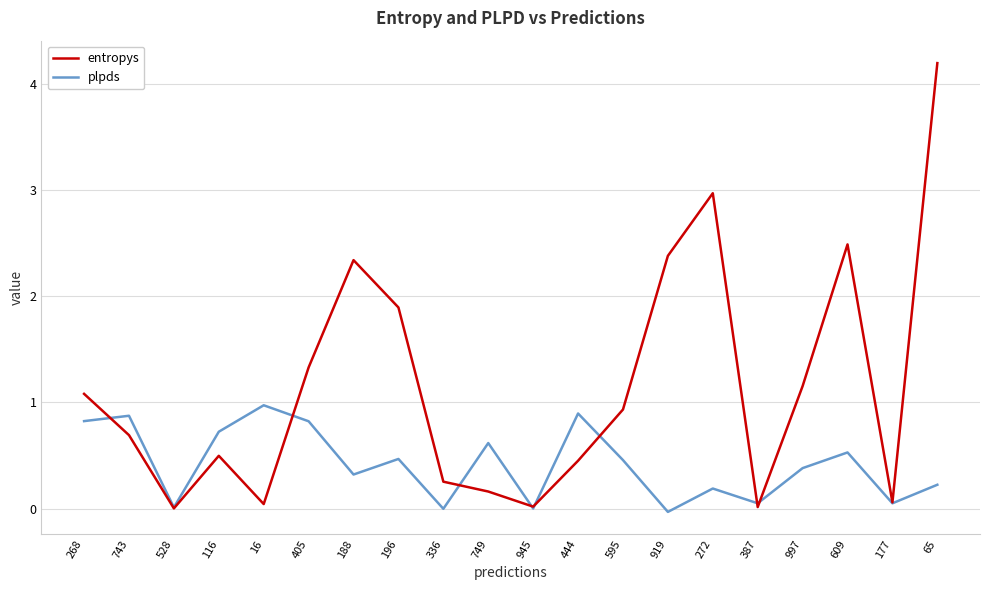

List the series in order of their peak value, lowest first.

plpds, entropys